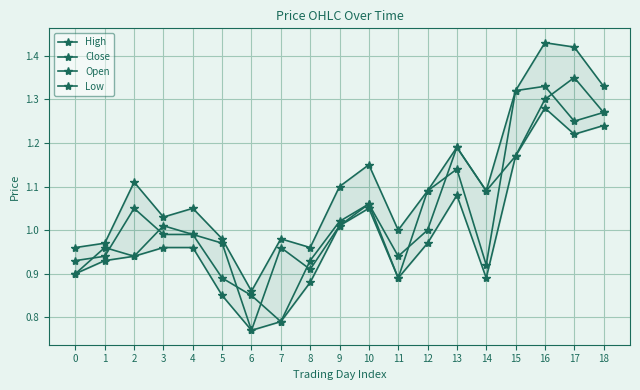

Reading left to right, what are all the values shown in this chart?

High: 0=1.0	1=1.0	2=1.1	3=1.0	4=1.1	5=1.0	6=0.9	7=1.0	8=1.0	9=1.1	10=1.1	11=1.0	12=1.1	13=1.2	14=1.1	15=1.3	16=1.4	17=1.4	18=1.3
Close: 0=0.9	1=0.9	2=1.1	3=1.0	4=1.0	5=0.9	6=0.8	7=0.8	8=0.9	9=1.0	10=1.1	11=0.9	12=1.1	13=1.1	14=0.9	15=1.3	16=1.3	17=1.2	18=1.3
Open: 0=0.9	1=1.0	2=0.9	3=1.0	4=1.0	5=1.0	6=0.8	7=1.0	8=0.9	9=1.0	10=1.1	11=0.9	12=1.0	13=1.2	14=1.1	15=1.2	16=1.3	17=1.4	18=1.3
Low: 0=0.9	1=0.9	2=0.9	3=1.0	4=1.0	5=0.8	6=0.8	7=0.8	8=0.9	9=1.0	10=1.1	11=0.9	12=1.0	13=1.1	14=0.9	15=1.2	16=1.3	17=1.2	18=1.2